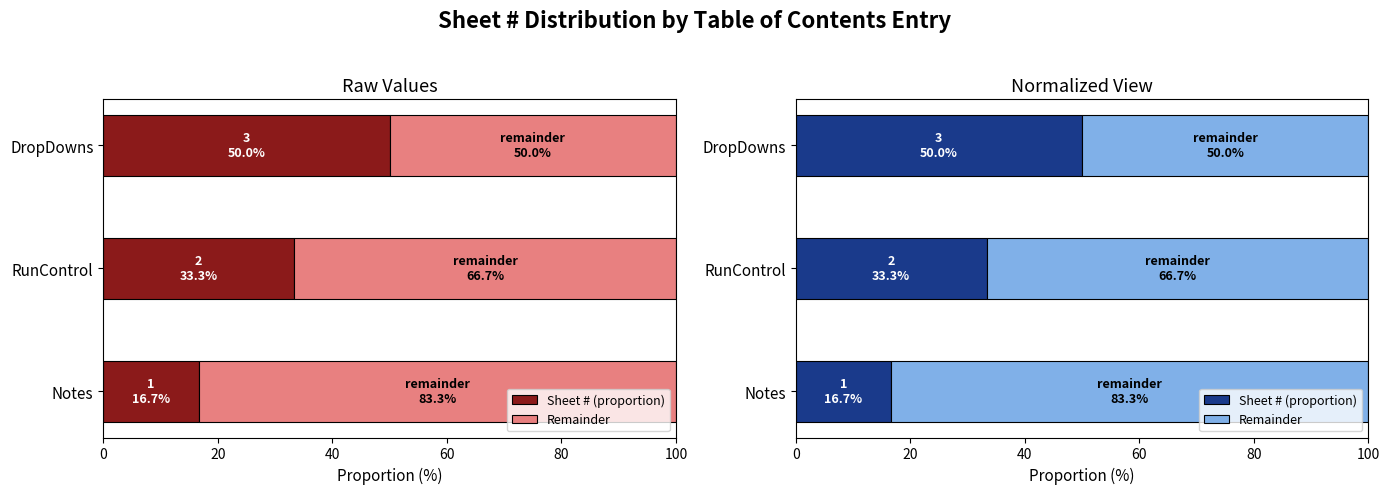

How many data points in Sheet # (proportion) are less than 33?

1